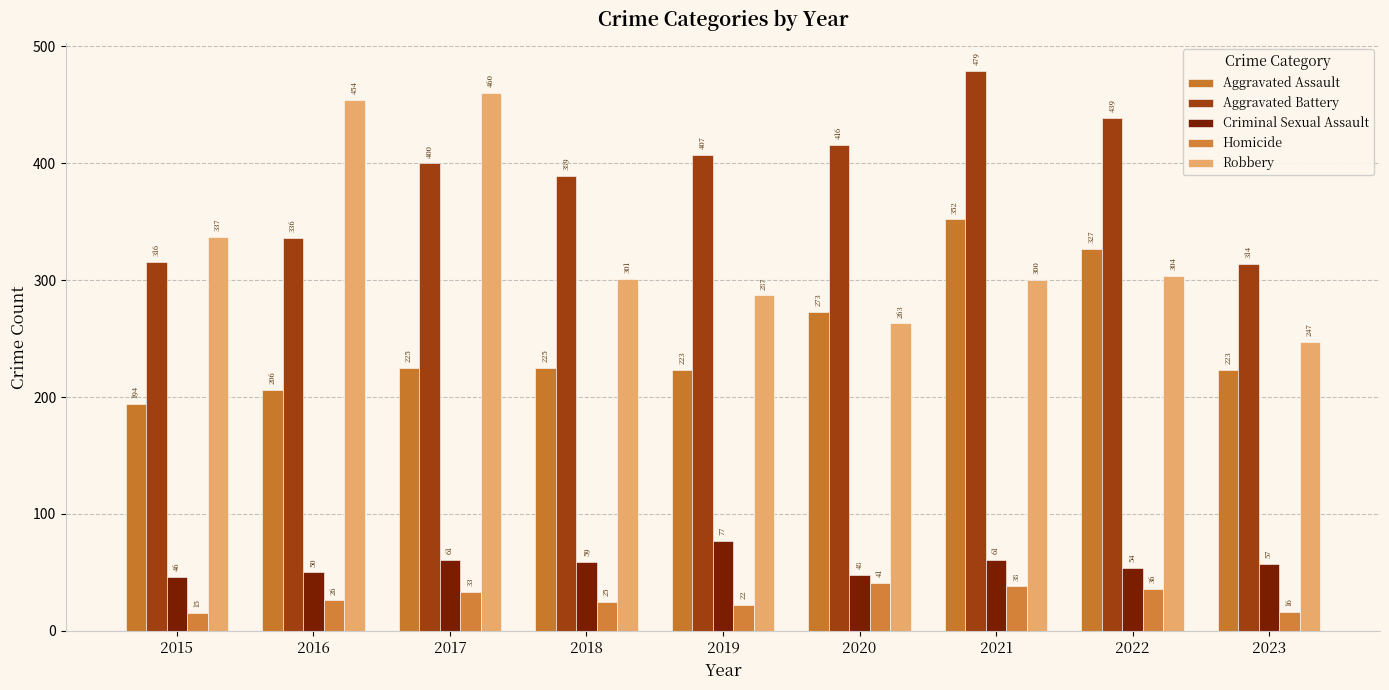

Reading left to right, transcribe all the data shown in this chart.

Aggravated Assault: 194	206	225	225	223	273	352	327	223
Aggravated Battery: 316	336	400	389	407	416	479	439	314
Criminal Sexual Assault: 46	50	61	59	77	48	61	54	57
Homicide: 15	26	33	25	22	41	38	36	16
Robbery: 337	454	460	301	287	263	300	304	247